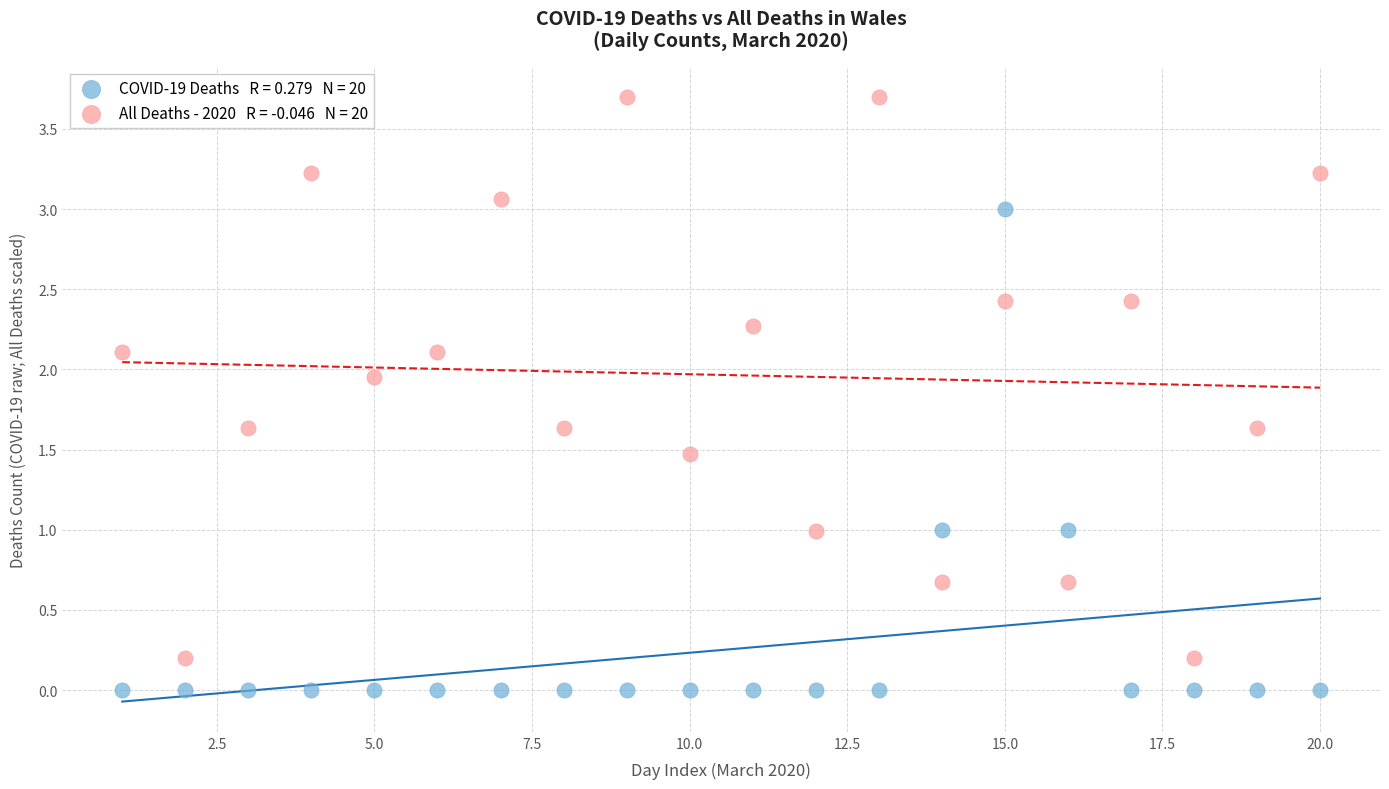

Across all data points, what is the range of X values (max minus min)?

19.0